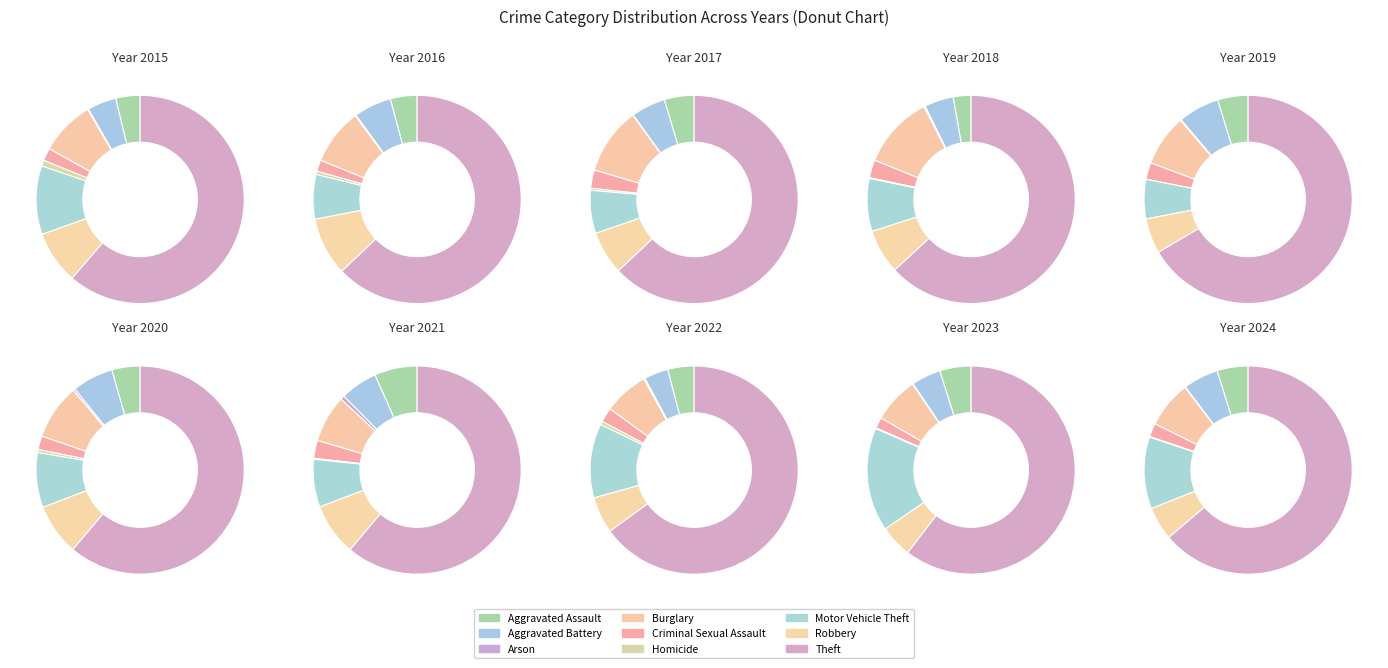

Do Aggravated Battery and Arson together represent more than half of the pie?

No